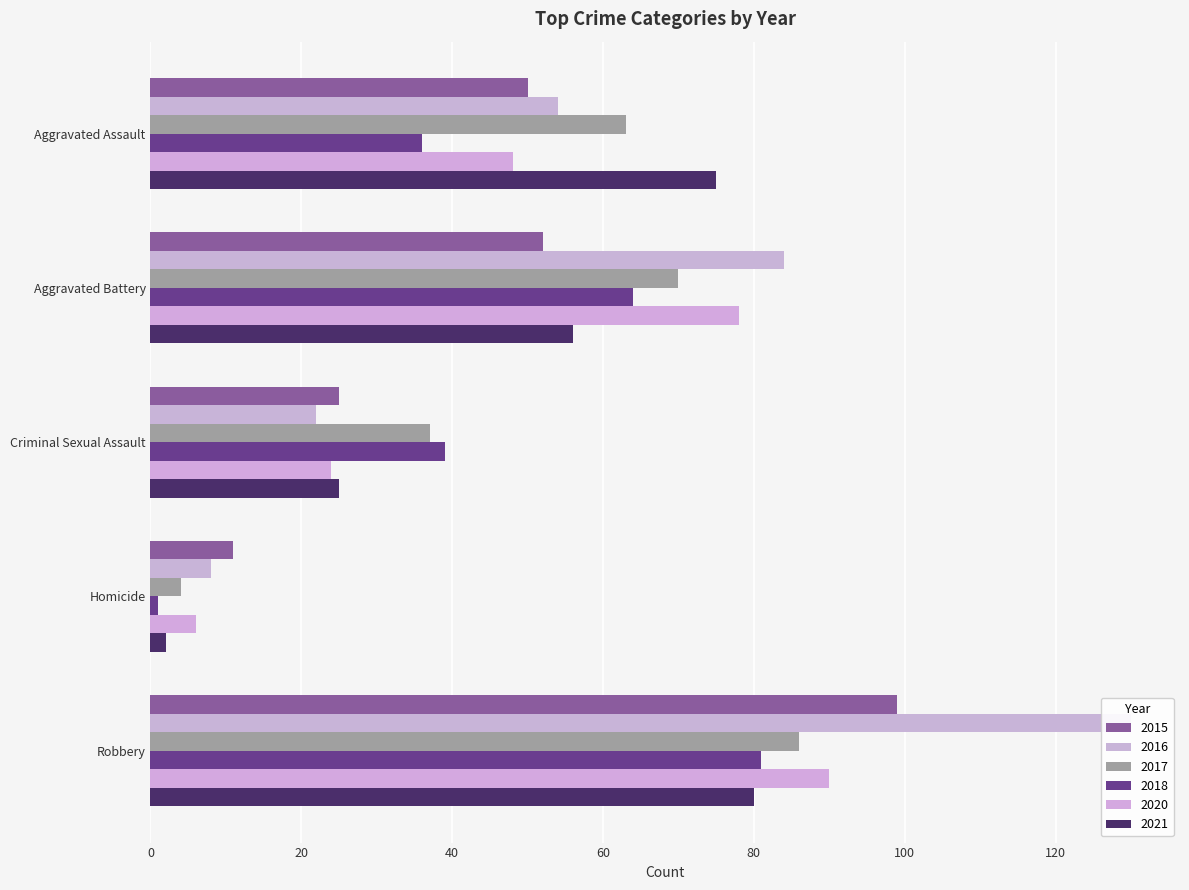

How many 2020 values are between 24 and 78?

3